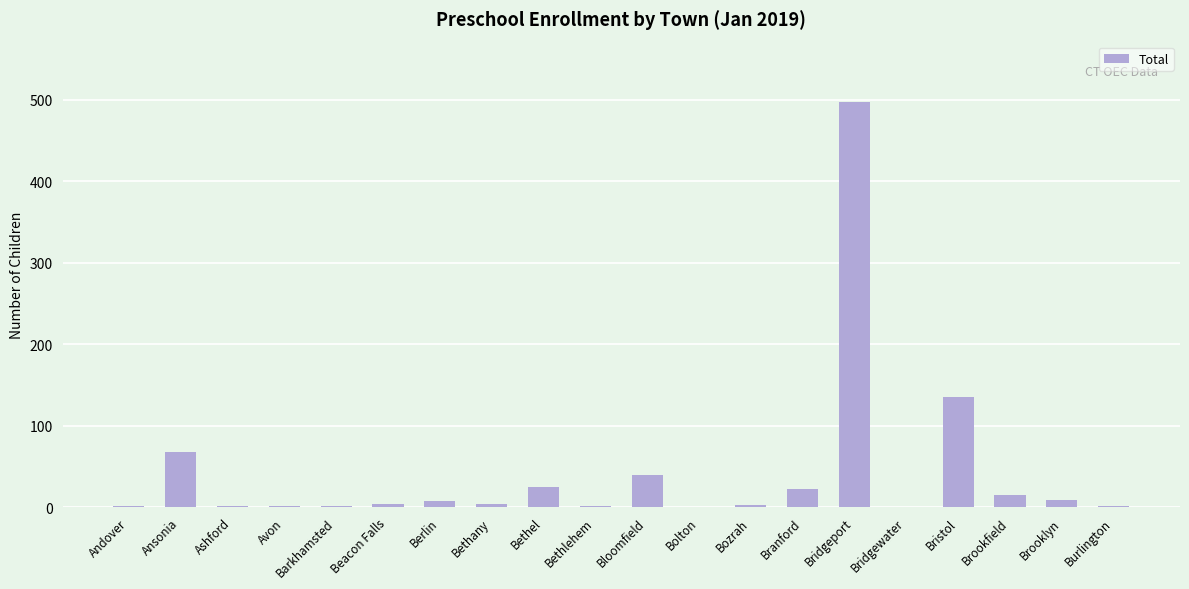

The value at Bridgeport is 733. True or false?

False